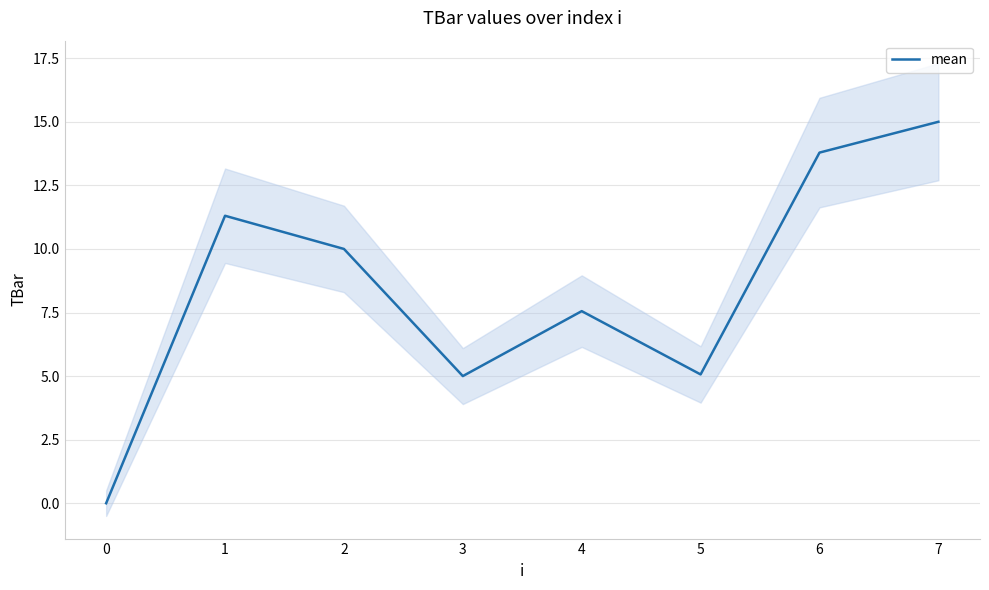

Is this an area chart (filled region under the line)?

No